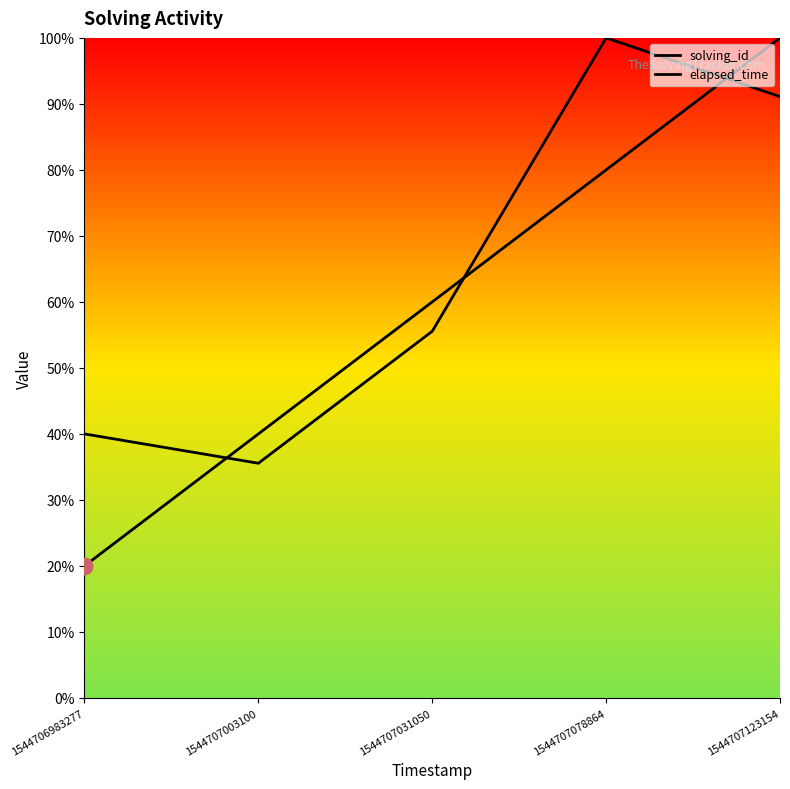

The solving_id series shows 1.3 at 1544707078864. True or false?

False